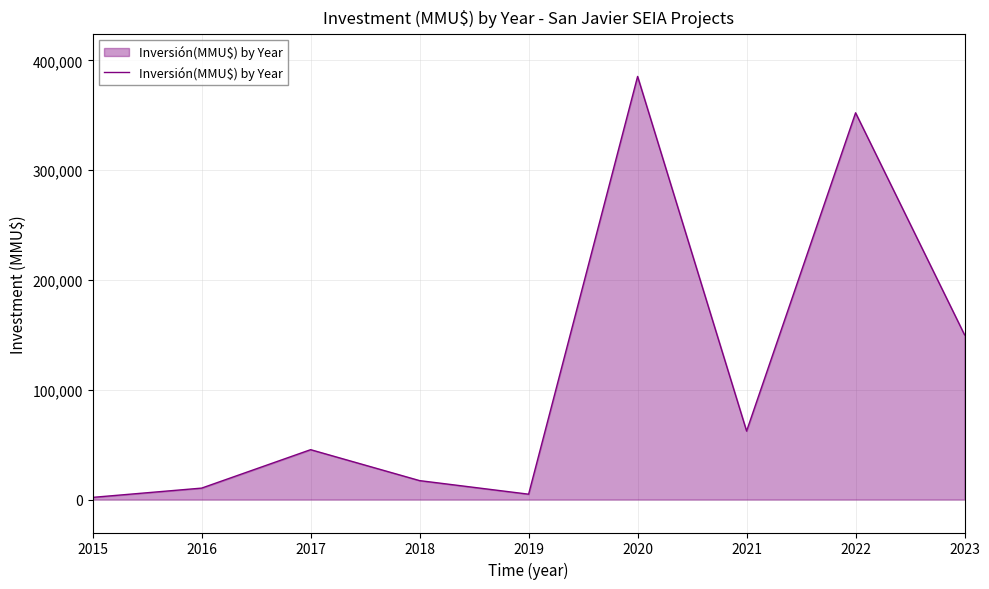

What is the smallest value displayed?

2000